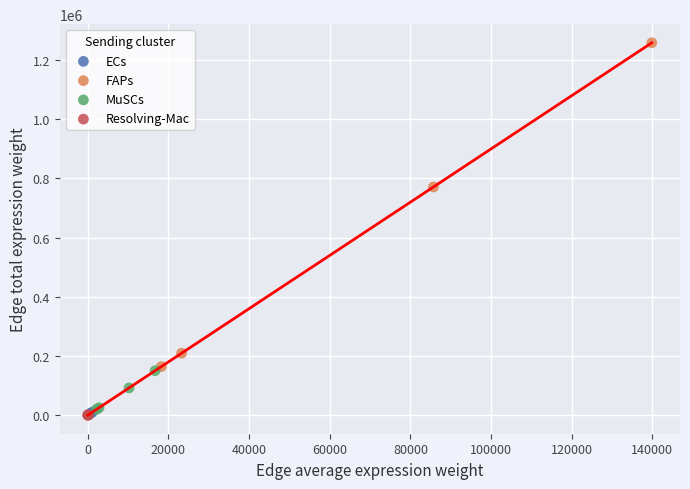

Which series has the widest spread of Y values?

FAPs